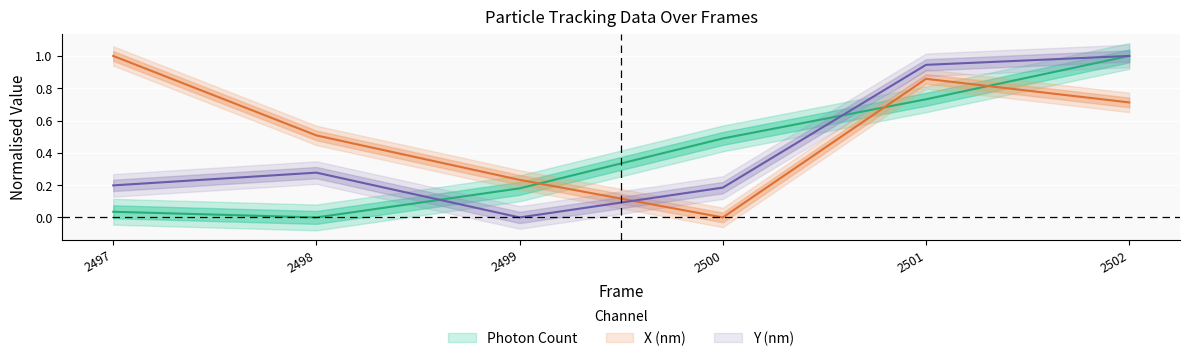

Which series changed the most between 2497 and 2502?

Photon Count